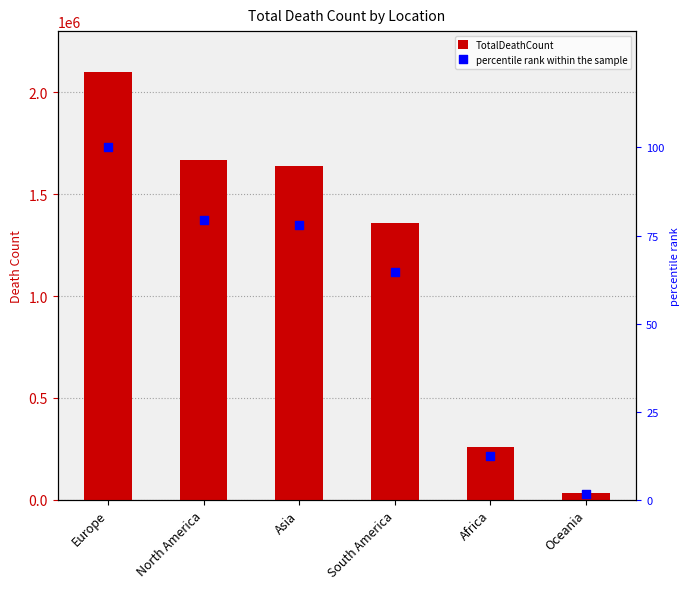

Which series has the largest Y range (max minus min)?

TotalDeathCount